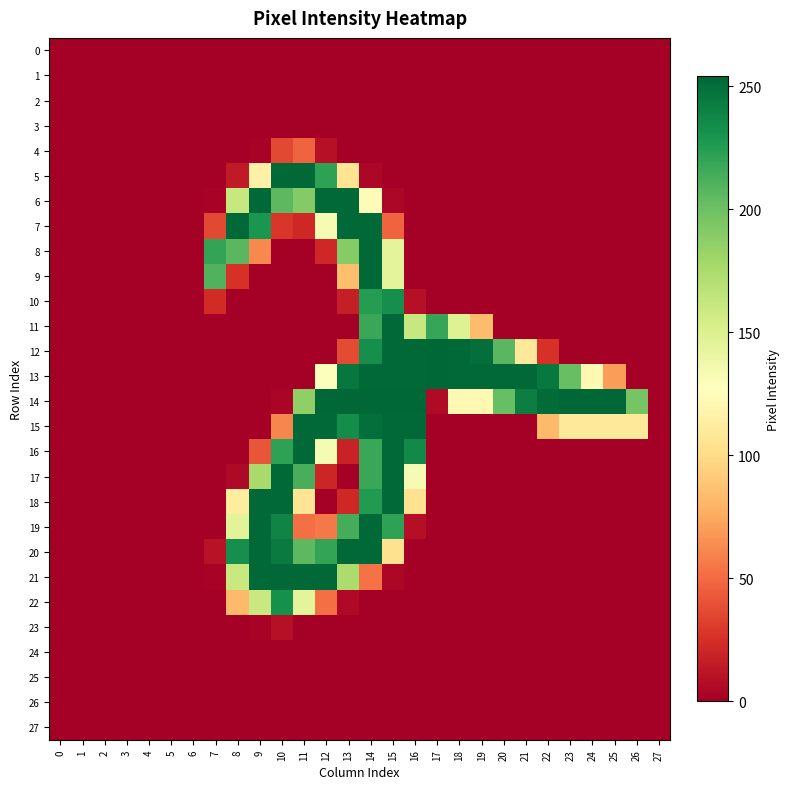

Reading right to left, what are all the values shown in this chart?

0: 27=0	26=0	25=0	24=0	23=0	22=0	21=0	20=0	19=0	18=0	17=0	16=0	15=0	14=0	13=0	12=0	11=0	10=0	9=0	8=0	7=0	6=0	5=0	4=0	3=0	2=0	1=0	0=0
1: 27=0	26=0	25=0	24=0	23=0	22=0	21=0	20=0	19=0	18=0	17=0	16=0	15=0	14=0	13=0	12=0	11=0	10=0	9=0	8=0	7=0	6=0	5=0	4=0	3=0	2=0	1=0	0=0
2: 27=0	26=0	25=0	24=0	23=0	22=0	21=0	20=0	19=0	18=0	17=0	16=0	15=0	14=0	13=0	12=0	11=0	10=0	9=0	8=0	7=0	6=0	5=0	4=0	3=0	2=0	1=0	0=0
3: 27=0	26=0	25=0	24=0	23=0	22=0	21=0	20=0	19=0	18=0	17=0	16=0	15=0	14=0	13=0	12=0	11=0	10=0	9=0	8=0	7=0	6=0	5=0	4=0	3=0	2=0	1=0	0=0
4: 27=0	26=0	25=0	24=0	23=0	22=0	21=0	20=0	19=0	18=0	17=0	16=0	15=0	14=0	13=0	12=9	11=47	10=36	9=2	8=0	7=0	6=0	5=0	4=0	3=0	2=0	1=0	0=0
5: 27=0	26=0	25=0	24=0	23=0	22=0	21=0	20=0	19=0	18=0	17=0	16=0	15=0	14=4	13=106	12=222	11=253	10=253	9=116	8=14	7=0	6=0	5=0	4=0	3=0	2=0	1=0	0=0
6: 27=0	26=0	25=0	24=0	23=0	22=0	21=0	20=0	19=0	18=0	17=0	16=0	15=4	14=125	13=253	12=253	11=191	10=206	9=253	8=161	7=2	6=0	5=0	4=0	3=0	2=0	1=0	0=0
7: 27=0	26=0	25=0	24=0	23=0	22=0	21=0	20=0	19=0	18=0	17=0	16=0	15=47	14=253	13=253	12=132	11=21	10=28	9=229	8=253	7=36	6=0	5=0	4=0	3=0	2=0	1=0	0=0
8: 27=0	26=0	25=0	24=0	23=0	22=0	21=0	20=0	19=0	18=0	17=0	16=0	15=144	14=253	13=190	12=21	11=0	10=0	9=62	8=207	7=220	6=0	5=0	4=0	3=0	2=0	1=0	0=0
9: 27=0	26=0	25=0	24=0	23=0	22=0	21=0	20=0	19=0	18=0	17=0	16=0	15=144	14=253	13=85	12=0	11=0	10=0	9=0	8=26	7=210	6=0	5=0	4=0	3=0	2=0	1=0	0=0
10: 27=0	26=0	25=0	24=0	23=0	22=0	21=0	20=0	19=0	18=0	17=0	16=9	15=233	14=225	13=16	12=0	11=0	10=0	9=0	8=0	7=23	6=0	5=0	4=0	3=0	2=0	1=0	0=0
11: 27=0	26=0	25=0	24=0	23=0	22=0	21=0	20=0	19=84	18=148	17=219	16=161	15=253	14=218	13=0	12=0	11=0	10=0	9=0	8=0	7=0	6=0	5=0	4=0	3=0	2=0	1=0	0=0
12: 27=0	26=0	25=0	24=0	23=0	22=26	21=110	20=207	19=250	18=253	17=254	16=253	15=253	14=233	13=37	12=0	11=0	10=0	9=0	8=0	7=0	6=0	5=0	4=0	3=0	2=0	1=0	0=0
13: 27=0	26=0	25=70	24=122	23=202	22=245	21=253	20=253	19=253	18=253	17=254	16=253	15=253	14=253	13=246	12=128	11=0	10=0	9=0	8=0	7=0	6=0	5=0	4=0	3=0	2=0	1=0	0=0
14: 27=0	26=196	25=254	24=254	23=254	22=252	21=242	20=202	19=122	18=122	17=6	16=254	15=254	14=254	13=254	12=254	11=186	10=3	9=0	8=0	7=0	6=0	5=0	4=0	3=0	2=0	1=0	0=0
15: 27=0	26=109	25=109	24=109	23=109	22=83	21=0	20=0	19=0	18=0	17=0	16=253	15=253	14=250	13=234	12=253	11=253	10=61	9=0	8=0	7=0	6=0	5=0	4=0	3=0	2=0	1=0	0=0
16: 27=0	26=0	25=0	24=0	23=0	22=0	21=0	20=0	19=0	18=0	17=0	16=236	15=253	14=218	13=18	12=132	11=253	10=222	9=41	8=0	7=0	6=0	5=0	4=0	3=0	2=0	1=0	0=0
17: 27=0	26=0	25=0	24=0	23=0	22=0	21=0	20=0	19=0	18=0	17=0	16=132	15=253	14=218	13=0	12=20	11=213	10=253	9=176	8=5	7=0	6=0	5=0	4=0	3=0	2=0	1=0	0=0
18: 27=0	26=0	25=0	24=0	23=0	22=0	21=0	20=0	19=0	18=0	17=0	16=104	15=253	14=226	13=21	12=0	11=106	10=253	9=253	8=112	7=0	6=0	5=0	4=0	3=0	2=0	1=0	0=0
19: 27=0	26=0	25=0	24=0	23=0	22=0	21=0	20=0	19=0	18=0	17=0	16=8	15=222	14=253	13=214	12=56	11=52	10=239	9=253	8=145	7=0	6=0	5=0	4=0	3=0	2=0	1=0	0=0
20: 27=0	26=0	25=0	24=0	23=0	22=0	21=0	20=0	19=0	18=0	17=0	16=0	15=104	14=253	13=253	12=220	11=206	10=244	9=253	8=233	7=10	6=0	5=0	4=0	3=0	2=0	1=0	0=0
21: 27=0	26=0	25=0	24=0	23=0	22=0	21=0	20=0	19=0	18=0	17=0	16=0	15=4	14=53	13=174	12=253	11=253	10=253	9=253	8=160	7=2	6=0	5=0	4=0	3=0	2=0	1=0	0=0
22: 27=0	26=0	25=0	24=0	23=0	22=0	21=0	20=0	19=0	18=0	17=0	16=0	15=0	14=0	13=5	12=52	11=144	10=232	9=160	8=83	7=0	6=0	5=0	4=0	3=0	2=0	1=0	0=0
23: 27=0	26=0	25=0	24=0	23=0	22=0	21=0	20=0	19=0	18=0	17=0	16=0	15=0	14=0	13=0	12=0	11=0	10=9	9=2	8=0	7=0	6=0	5=0	4=0	3=0	2=0	1=0	0=0
24: 27=0	26=0	25=0	24=0	23=0	22=0	21=0	20=0	19=0	18=0	17=0	16=0	15=0	14=0	13=0	12=0	11=0	10=0	9=0	8=0	7=0	6=0	5=0	4=0	3=0	2=0	1=0	0=0
25: 27=0	26=0	25=0	24=0	23=0	22=0	21=0	20=0	19=0	18=0	17=0	16=0	15=0	14=0	13=0	12=0	11=0	10=0	9=0	8=0	7=0	6=0	5=0	4=0	3=0	2=0	1=0	0=0
26: 27=0	26=0	25=0	24=0	23=0	22=0	21=0	20=0	19=0	18=0	17=0	16=0	15=0	14=0	13=0	12=0	11=0	10=0	9=0	8=0	7=0	6=0	5=0	4=0	3=0	2=0	1=0	0=0
27: 27=0	26=0	25=0	24=0	23=0	22=0	21=0	20=0	19=0	18=0	17=0	16=0	15=0	14=0	13=0	12=0	11=0	10=0	9=0	8=0	7=0	6=0	5=0	4=0	3=0	2=0	1=0	0=0